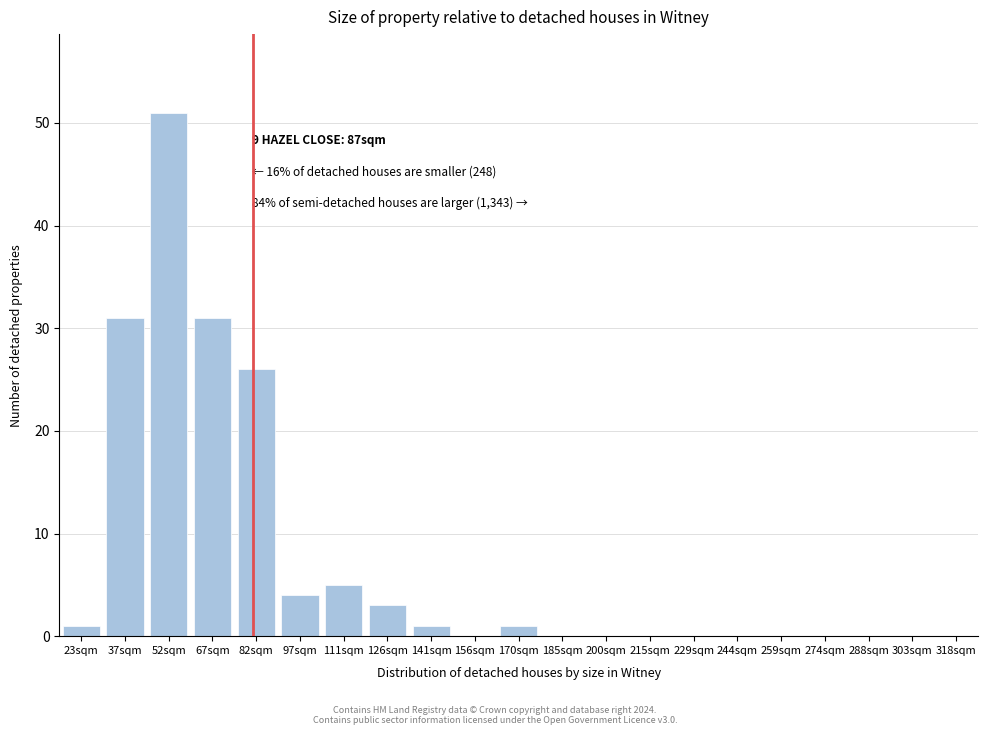

Reading right to left, extract all data points from this chart.

303sqm=0	288sqm=0	274sqm=0	259sqm=0	244sqm=0	229sqm=0	215sqm=0	200sqm=0	185sqm=0	170sqm=1	156sqm=0	141sqm=1	126sqm=3	111sqm=5	97sqm=4	82sqm=26	67sqm=31	52sqm=51	37sqm=31	23sqm=1